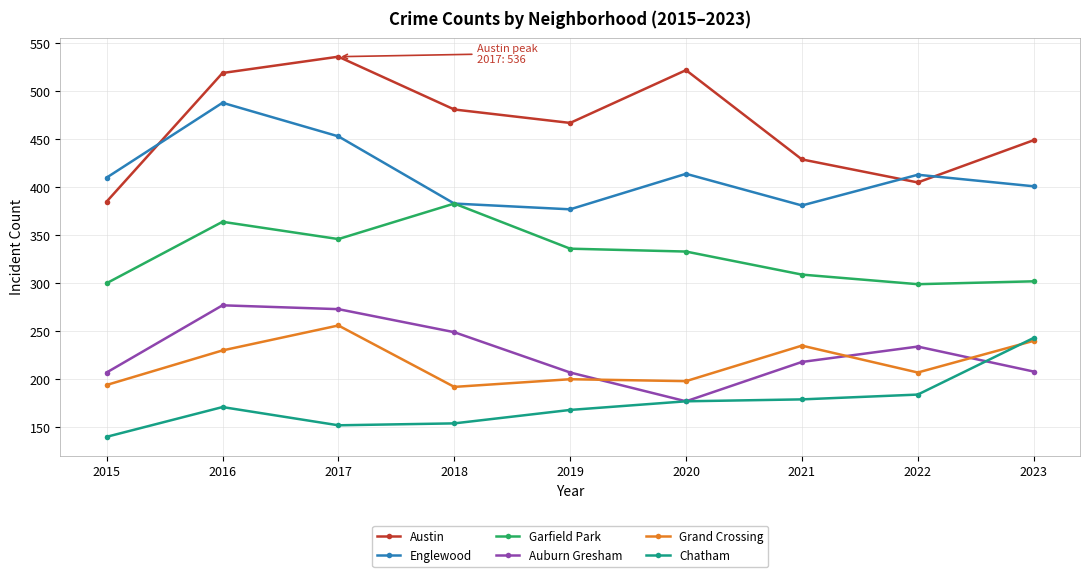

Count the number of data series in this chart.

6